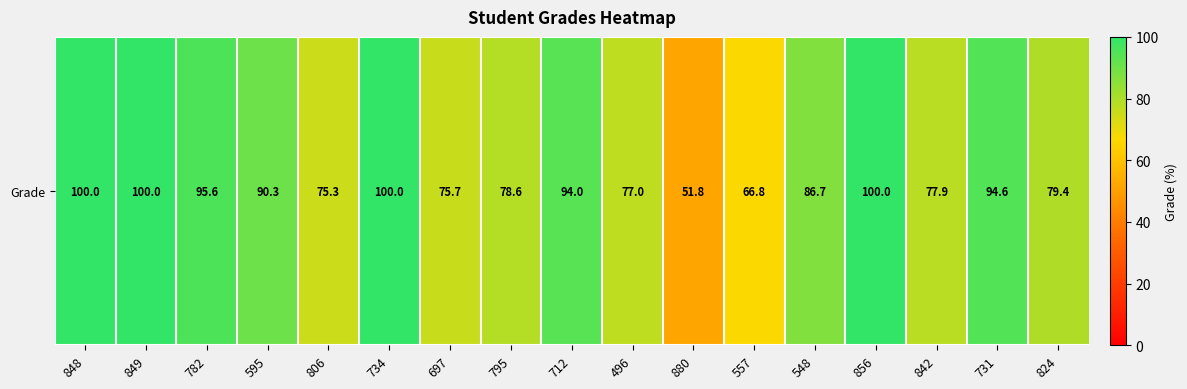

Reading left to right, transcribe all the data shown in this chart.

848=100.0	849=100.0	782=95.6	595=90.3	806=75.3	734=100.0	697=75.7	795=78.6	712=94.0	496=77.0	880=51.8	557=66.8	548=86.7	856=100.0	842=77.9	731=94.6	824=79.4